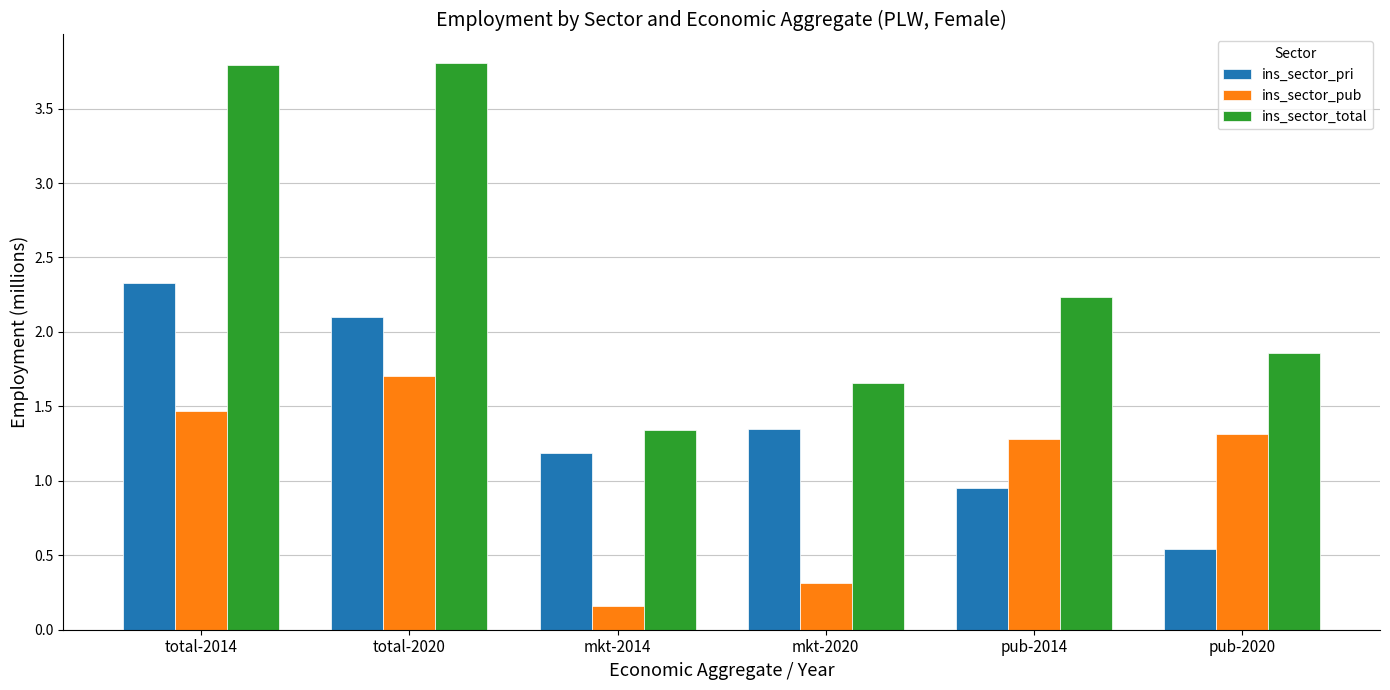

At how many categories does at least one series exceed 3?

2